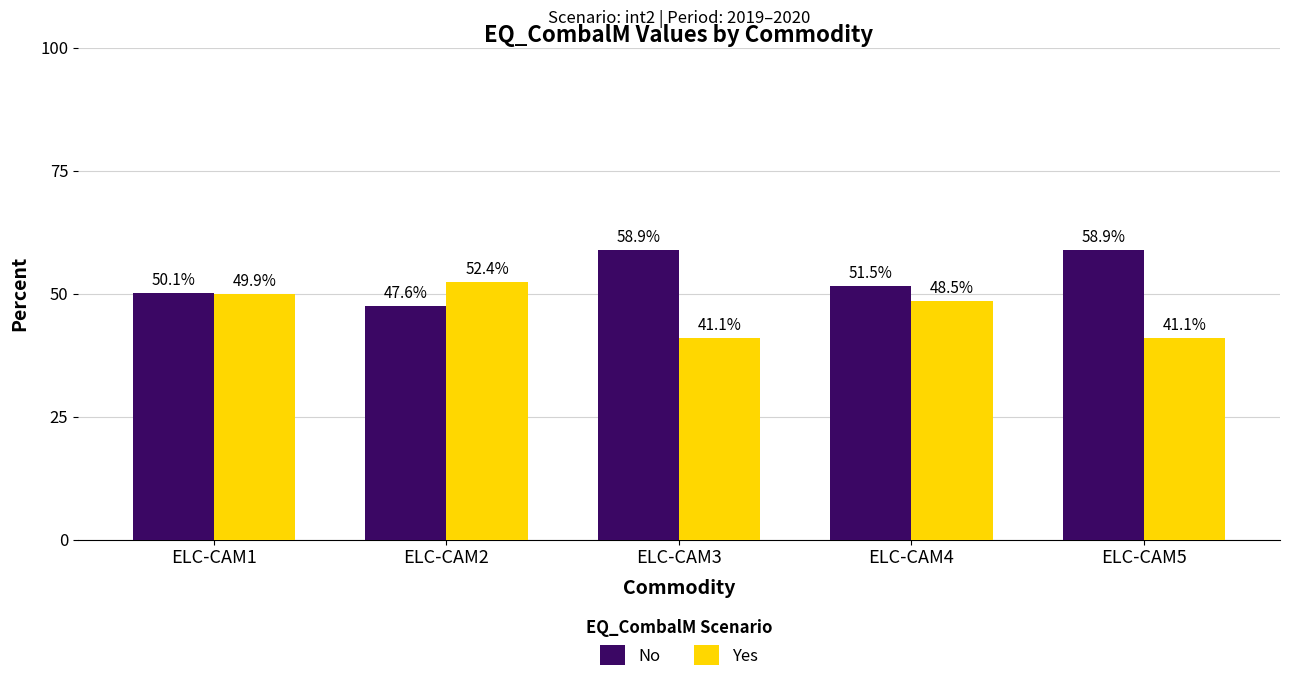

At how many categories does at least one series exceed 42?

5